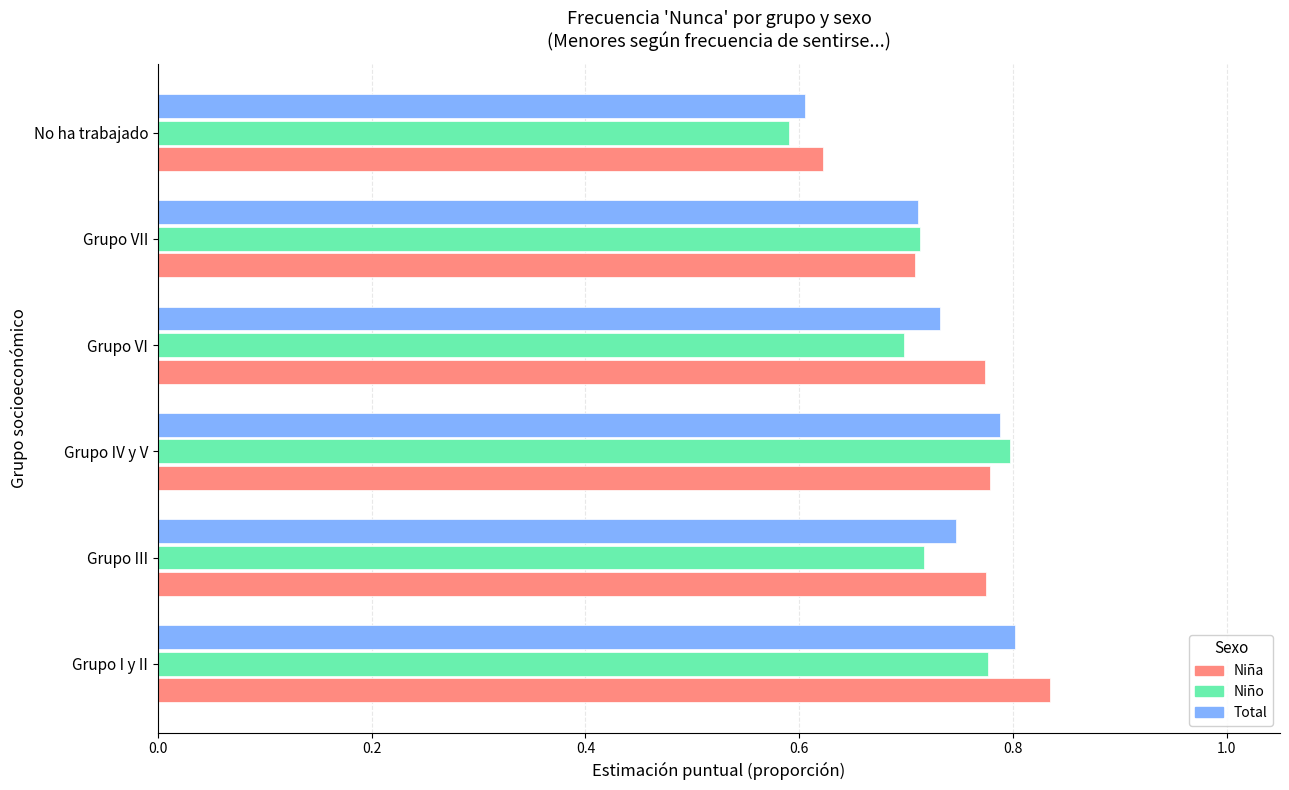

Which series has the largest total across all categories?

Niña